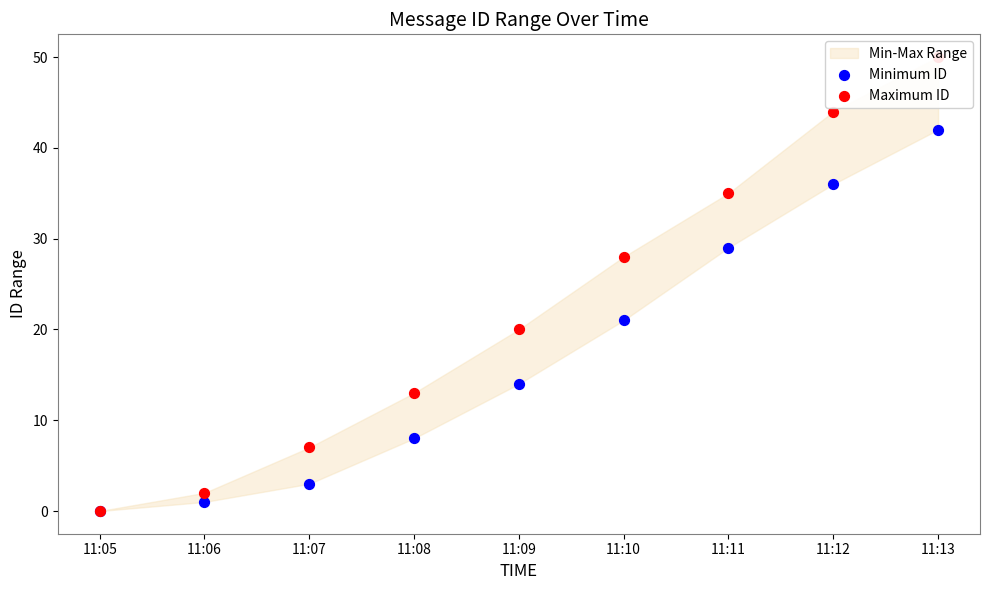

Which series has the largest total across all categories?

Maximum ID